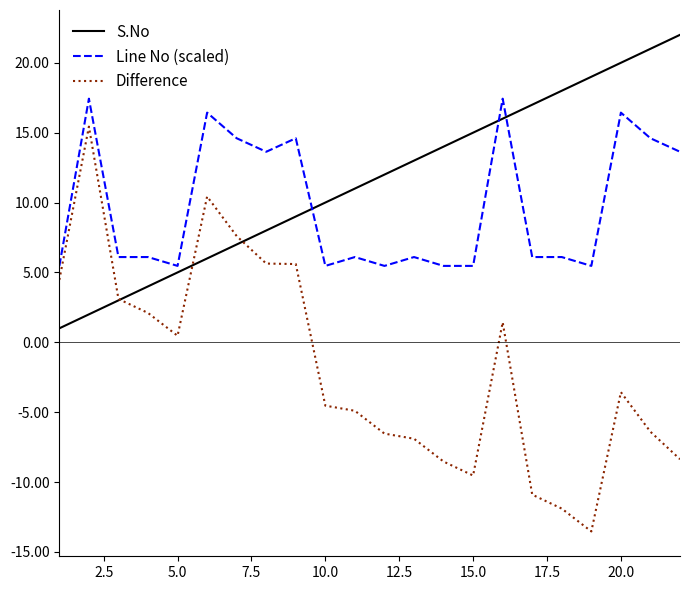

Which series has the largest total across all categories?

S.No